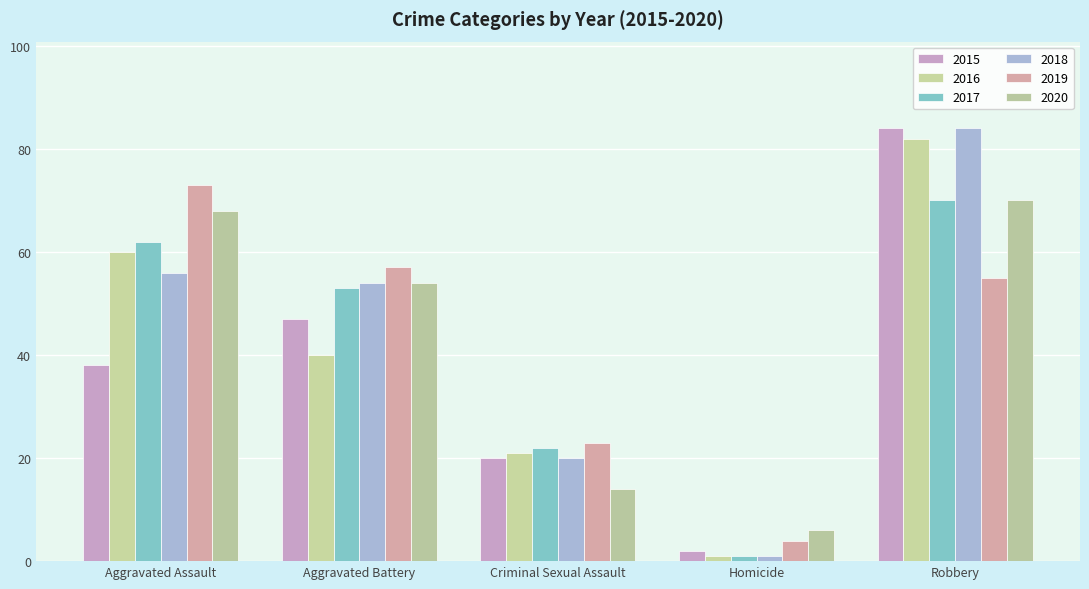

Is it true that 2016 equals 29 at Criminal Sexual Assault?

False